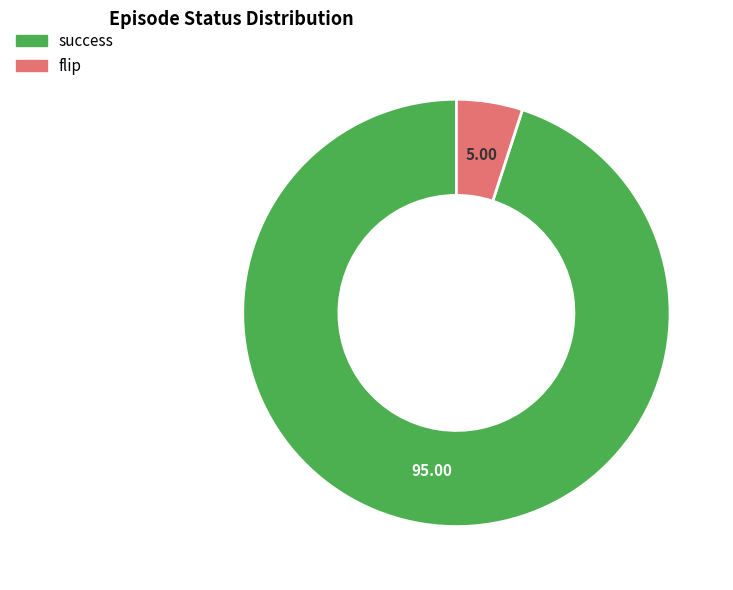

Which category has the smallest portion of the pie?

flip